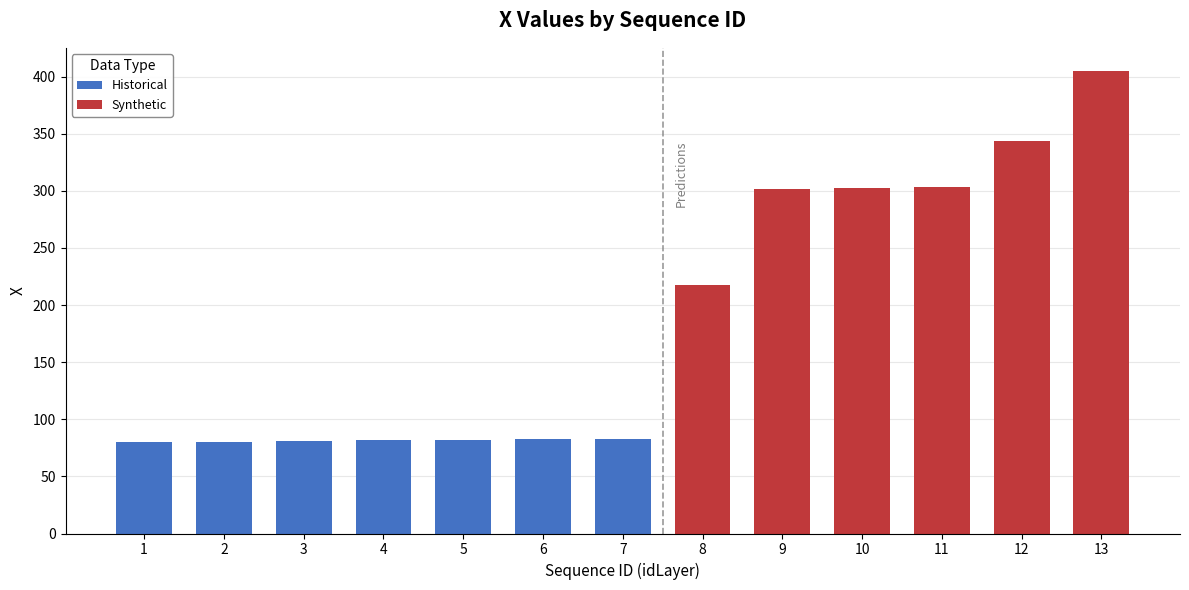

What is the sum of all Historical values?

570.0